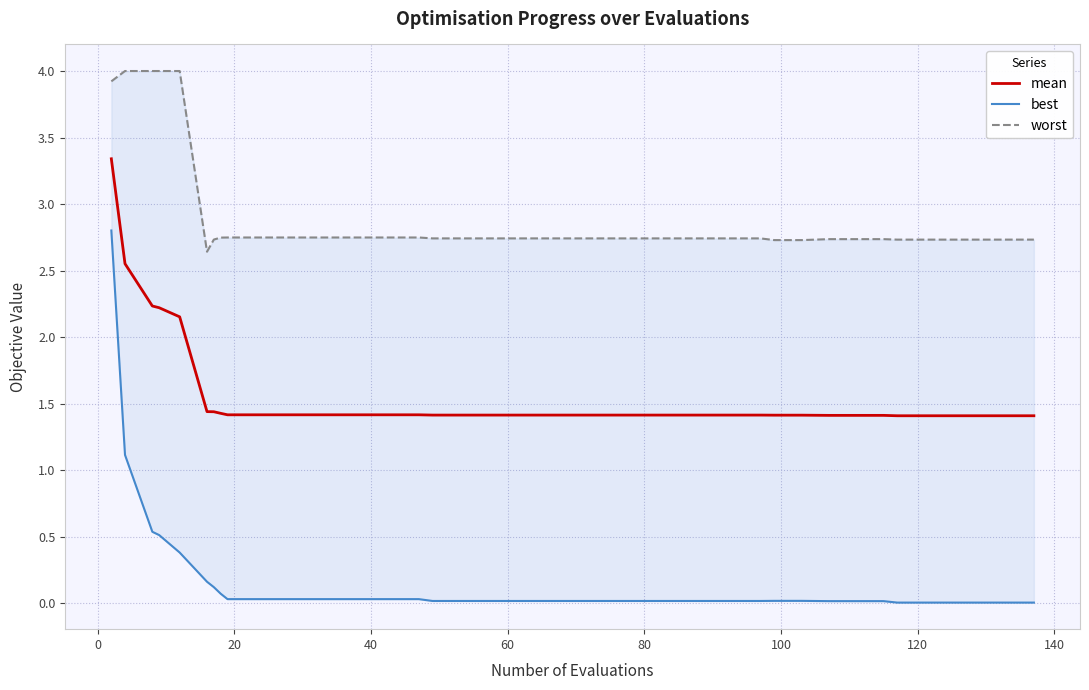

How many worst values are between 2 and 3?

35